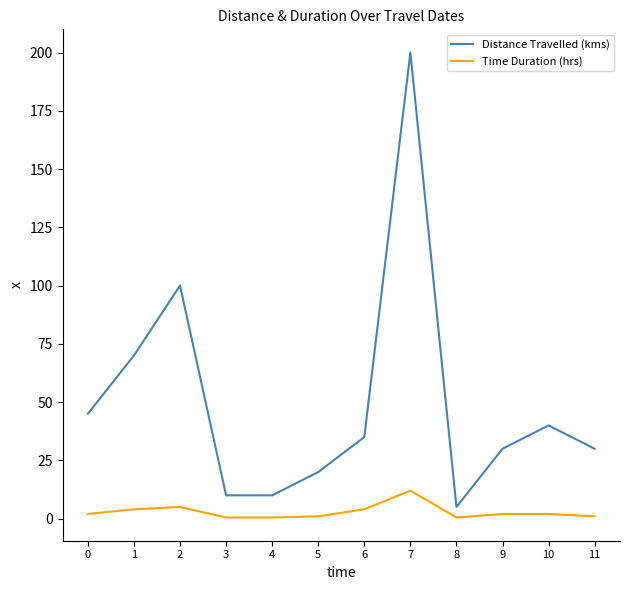

True or false: Time Duration (hrs) and Distance Travelled (kms) cross at least once.

False